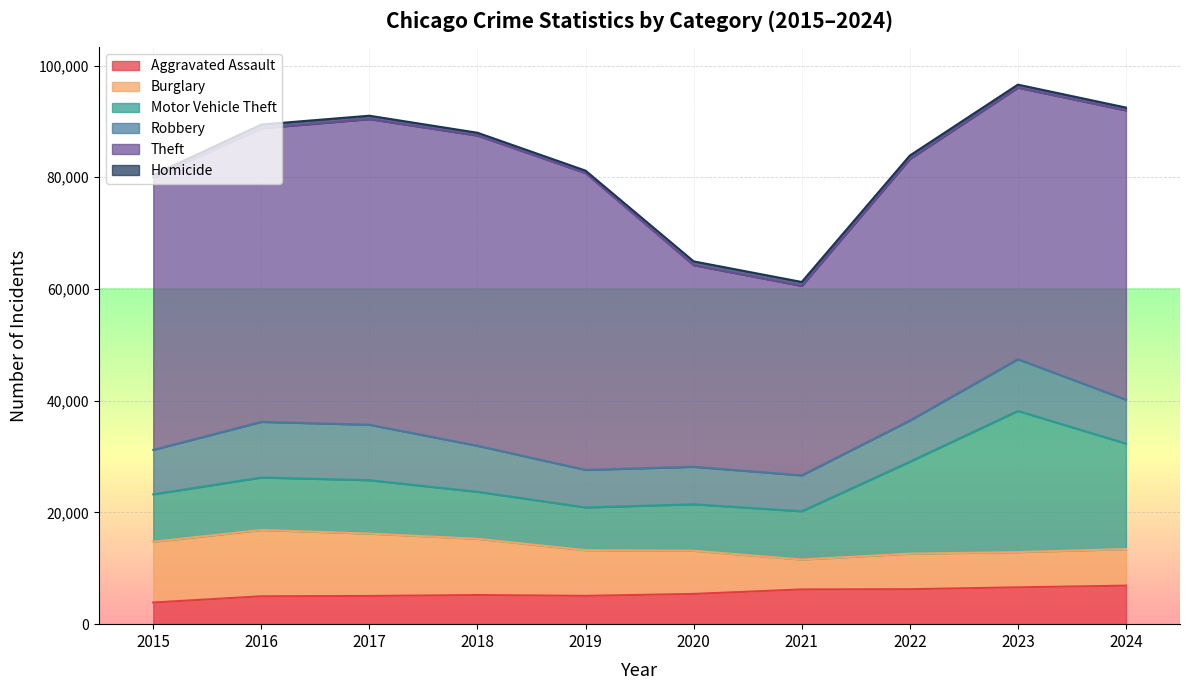

What is the sum of all Theft values?

481935